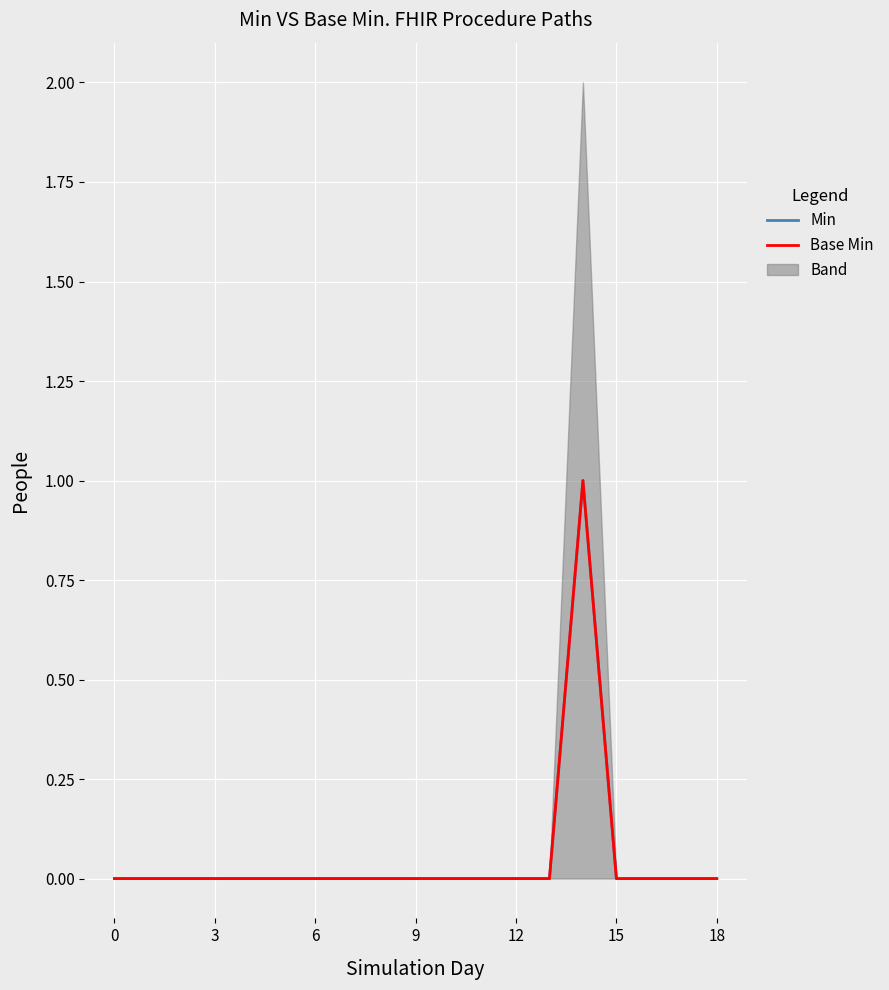

At 6, list the series in order from largest to smallest.

Min, Base Min